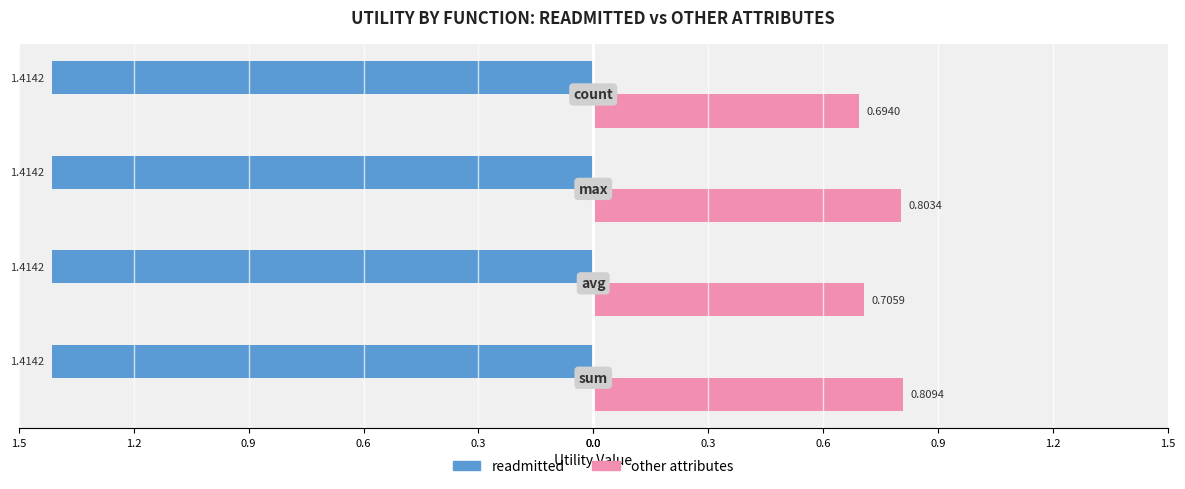

What are all the series names shown in the legend?

readmitted, other attributes